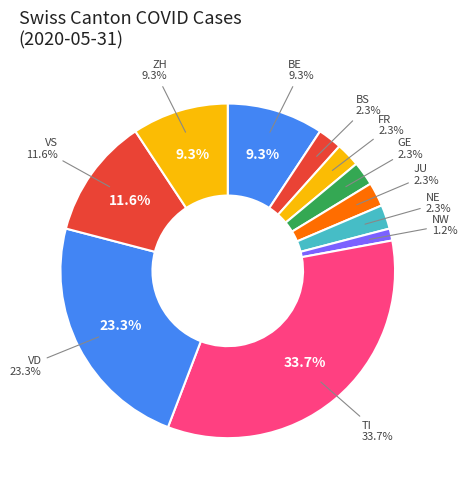

Is it true that BE is 11% of the pie?

False